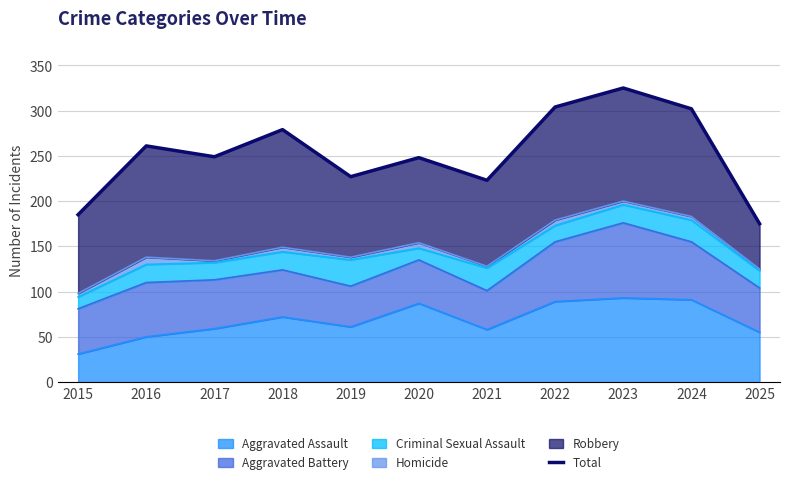

How many lines are shown in the chart?

1